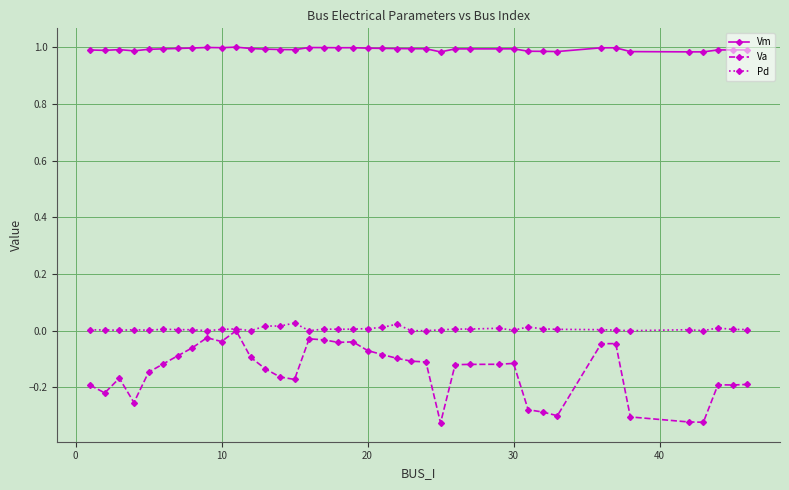

Which series has the largest total across all categories?

Vm